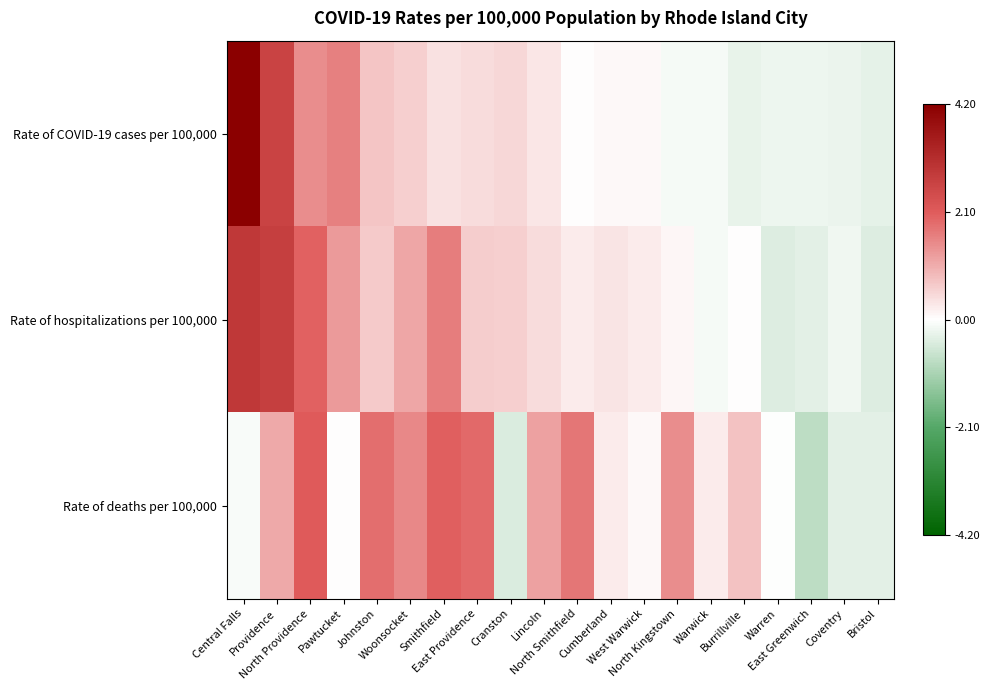

What is the difference between the highest and lowest values at Coventry?

0.1